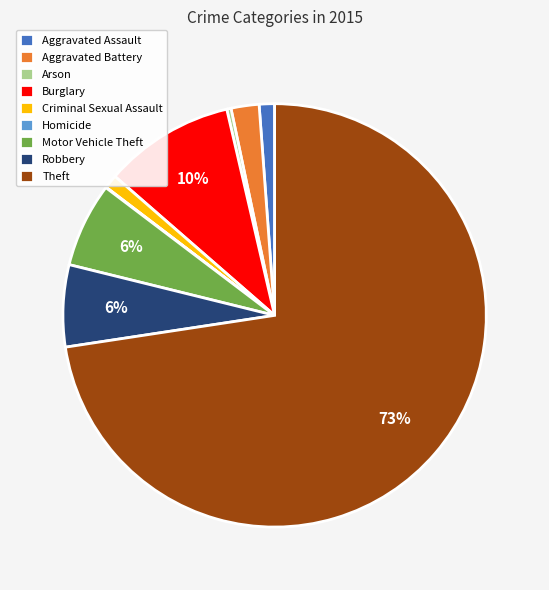

What is the majority slice?

Theft